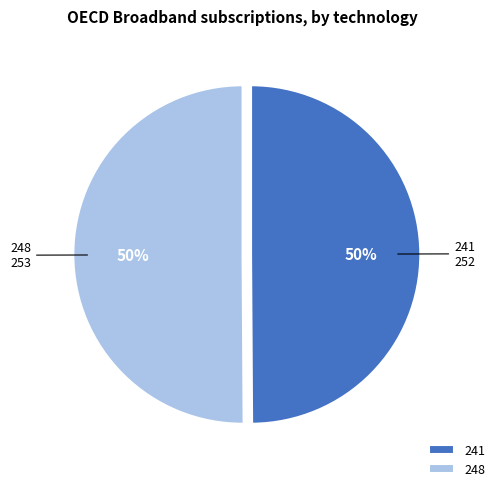

True or false: 248 accounts for 50% of the total.

True